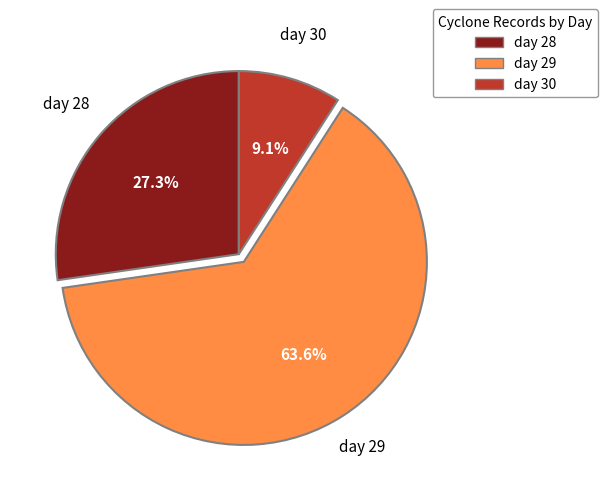

How many slices are in this pie chart?

3